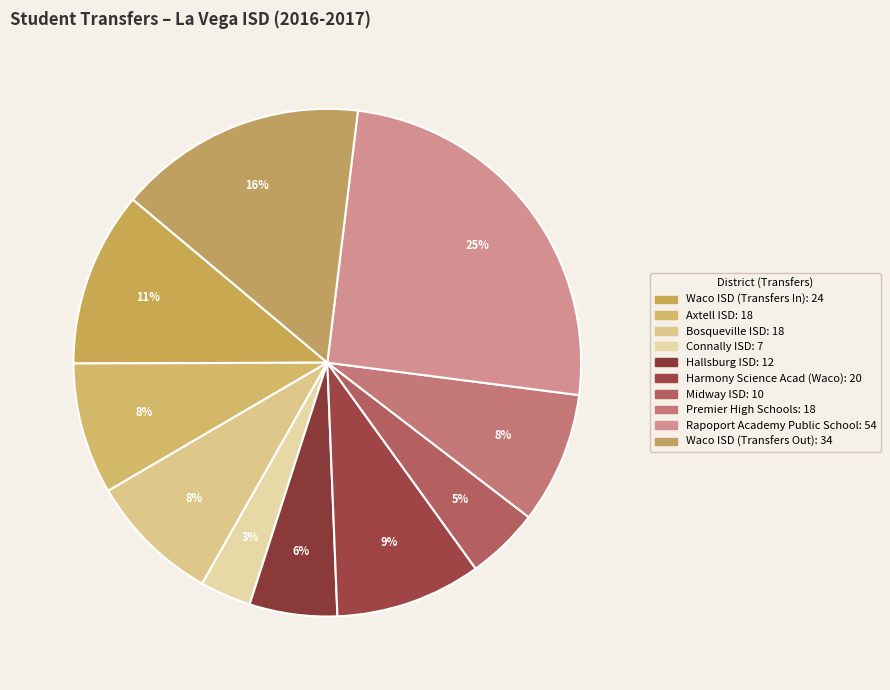

Count the number of slices in the pie.

10